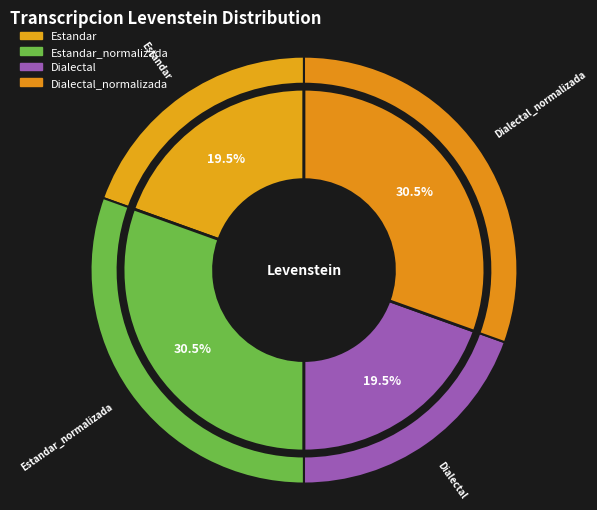

To the nearest percent, what is the average slice percentage?

25%